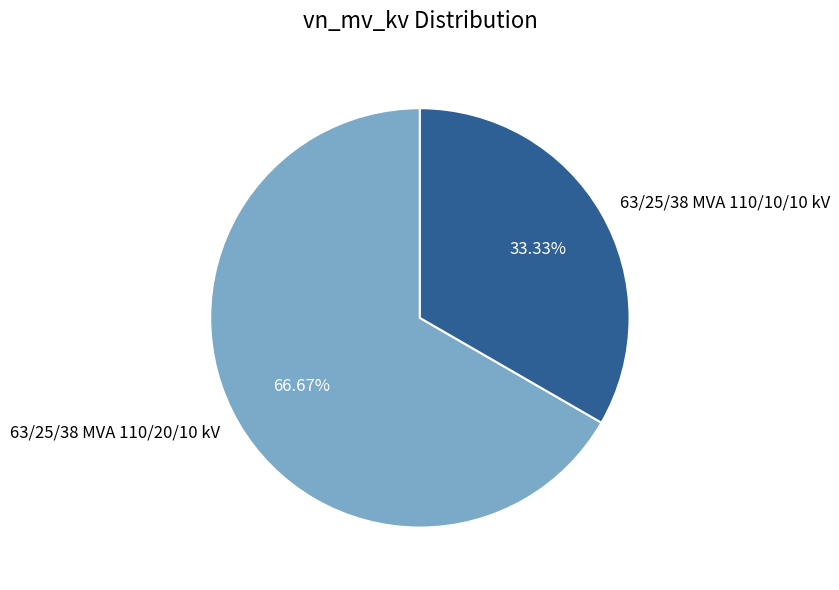

Between 63/25/38 MVA 110/20/10 kV and 63/25/38 MVA 110/10/10 kV, which is larger?

63/25/38 MVA 110/20/10 kV